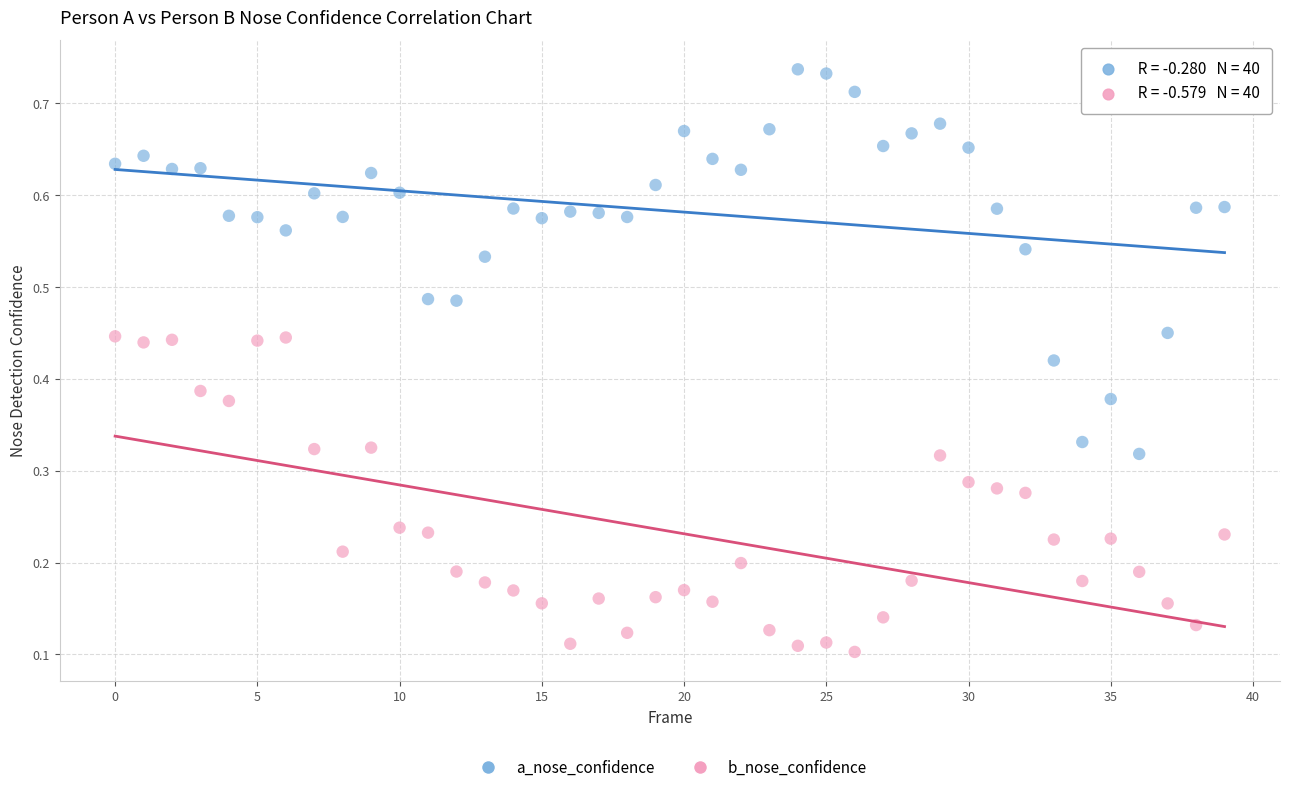

Which series has the largest Y range (max minus min)?

a_nose_confidence